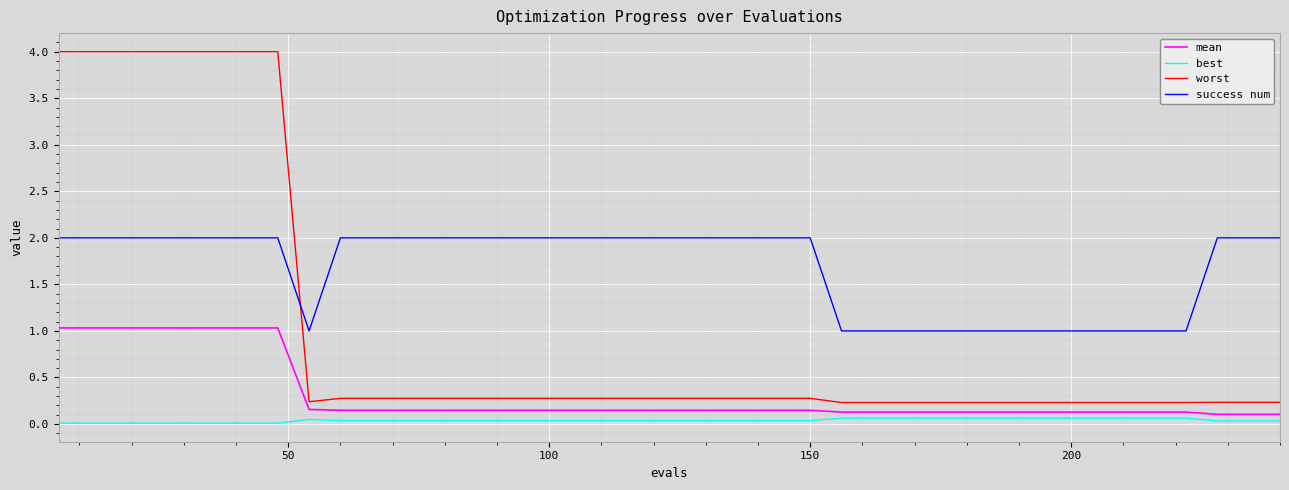

Which series has the widest spread of values?

worst